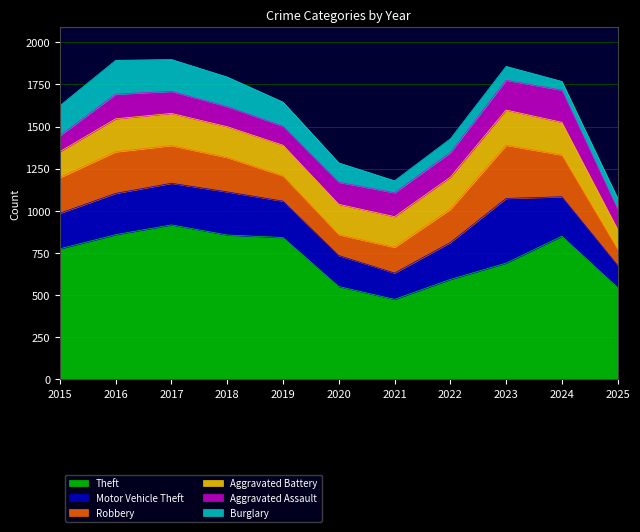

What is the highest value of the Theft series?

916